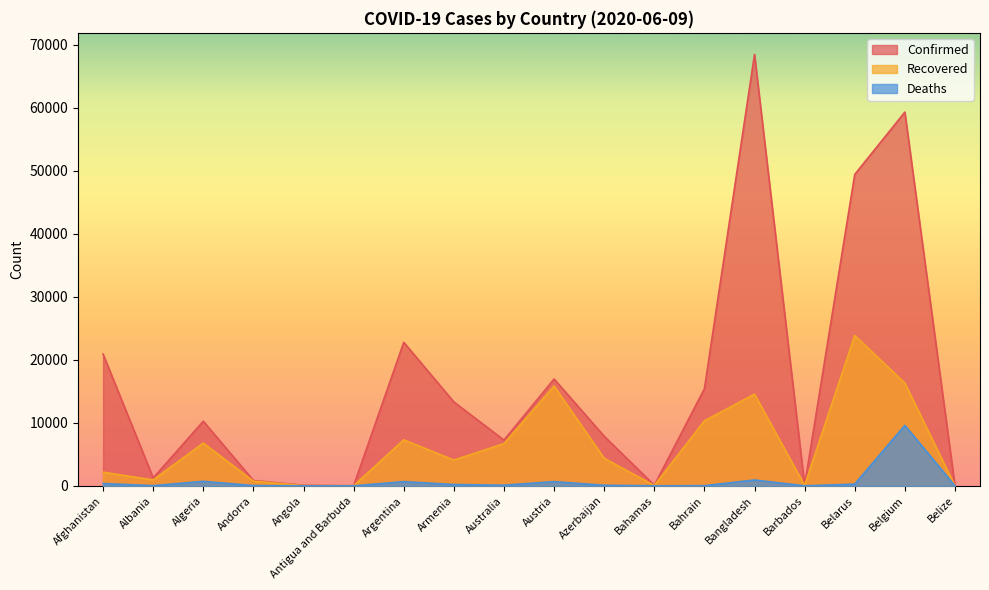

List the labels in order of Recovered value, largest first.

Belarus, Belgium, Austria, Bangladesh, Bahrain, Argentina, Algeria, Australia, Azerbaijan, Armenia, Afghanistan, Albania, Andorra, Barbados, Bahamas, Angola, Antigua and Barbuda, Belize